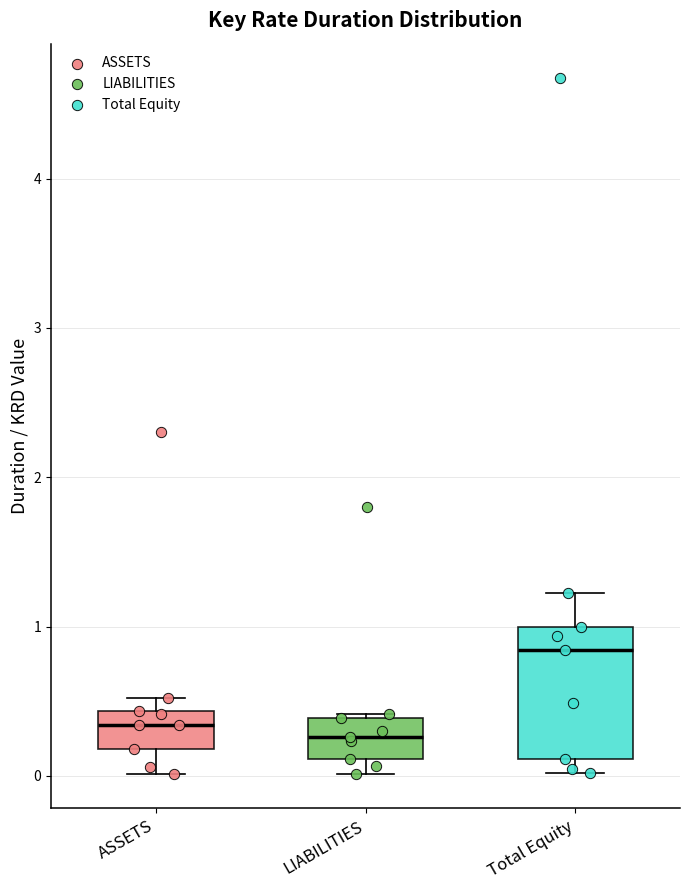

Where does the median line of the box for ASSETS sit on the y-axis? The values are not printed on the chart, so give them approximately, as read against the axis.

0.3